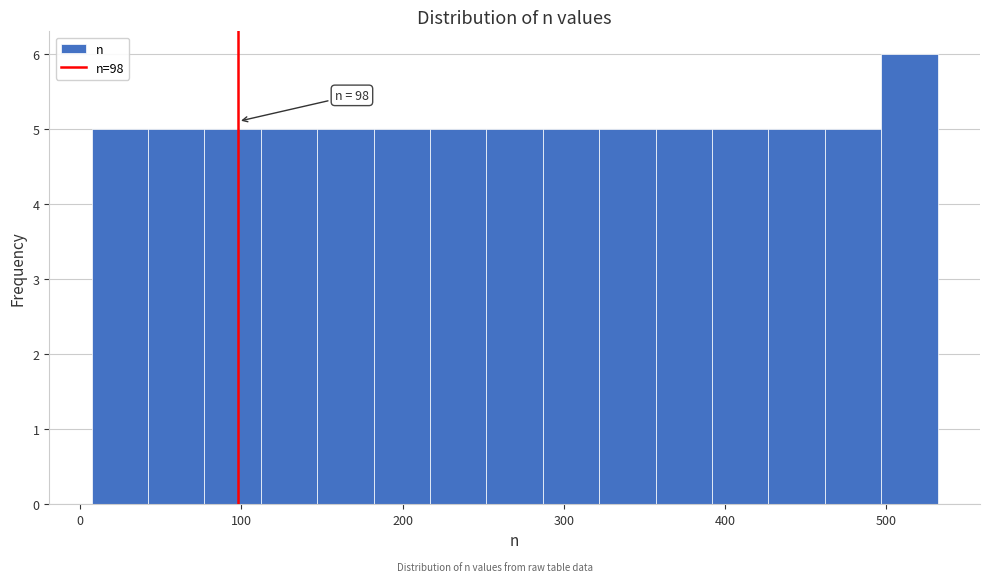

Read against the x-axis, roughly where is the centre of the tallest bar?

510